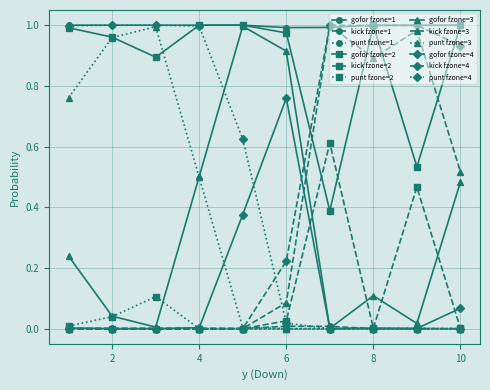

True or false: gofor fzone=3 has more than 2 interior local peaks.

False